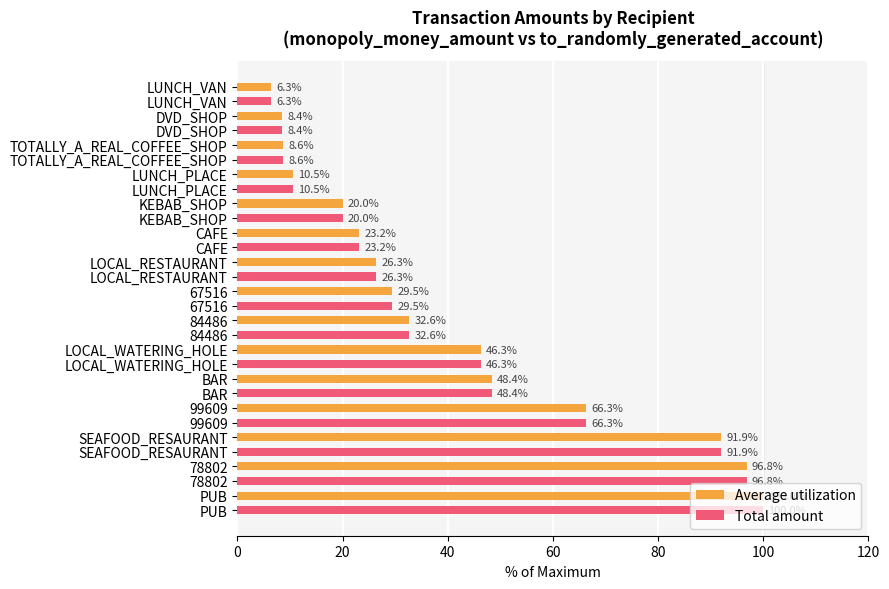

Rank the categories by Total amount value from highest to lowest.

PUB, 78802, SEAFOOD_RESAURANT, 99609, BAR, LOCAL_WATERING_HOLE, 84486, 67516, LOCAL_RESTAURANT, CAFE, KEBAB_SHOP, LUNCH_PLACE, TOTALLY_A_REAL_COFFEE_SHOP, DVD_SHOP, LUNCH_VAN